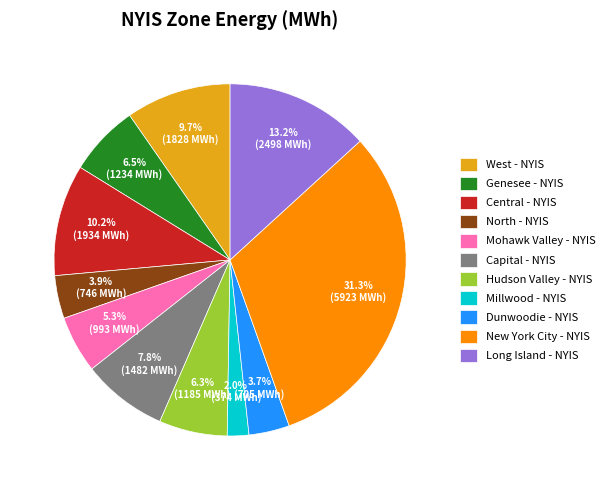

Between Long Island - NYIS and Central - NYIS, which is larger?

Long Island - NYIS